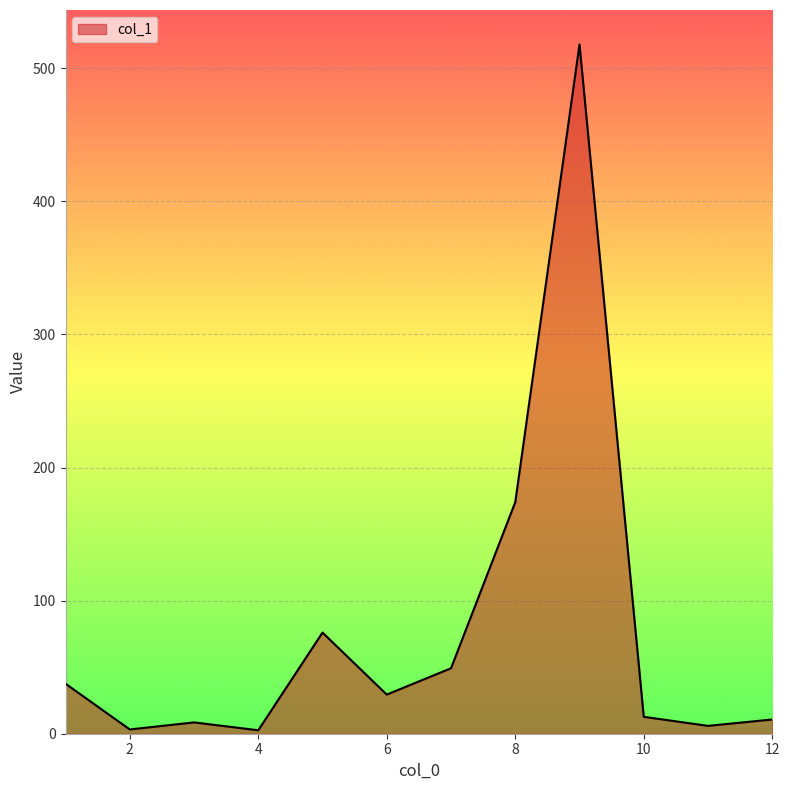

What is the difference between the maximum and minimum values?

515.3